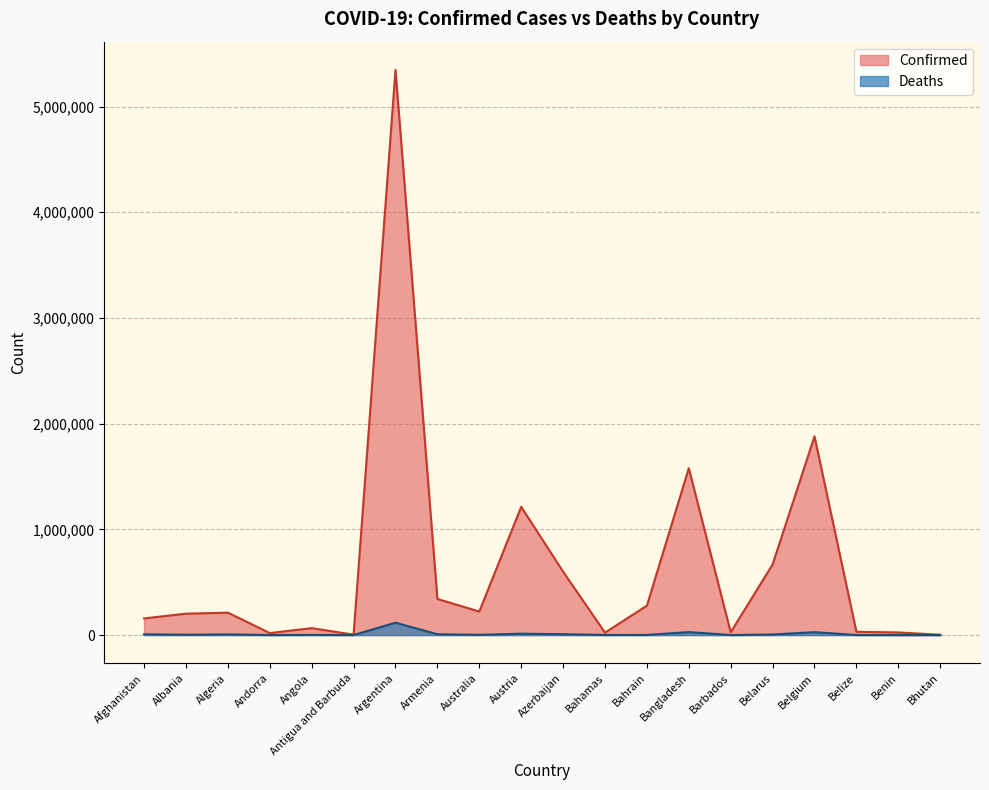

At which category is the sum across all series the highest?

Argentina